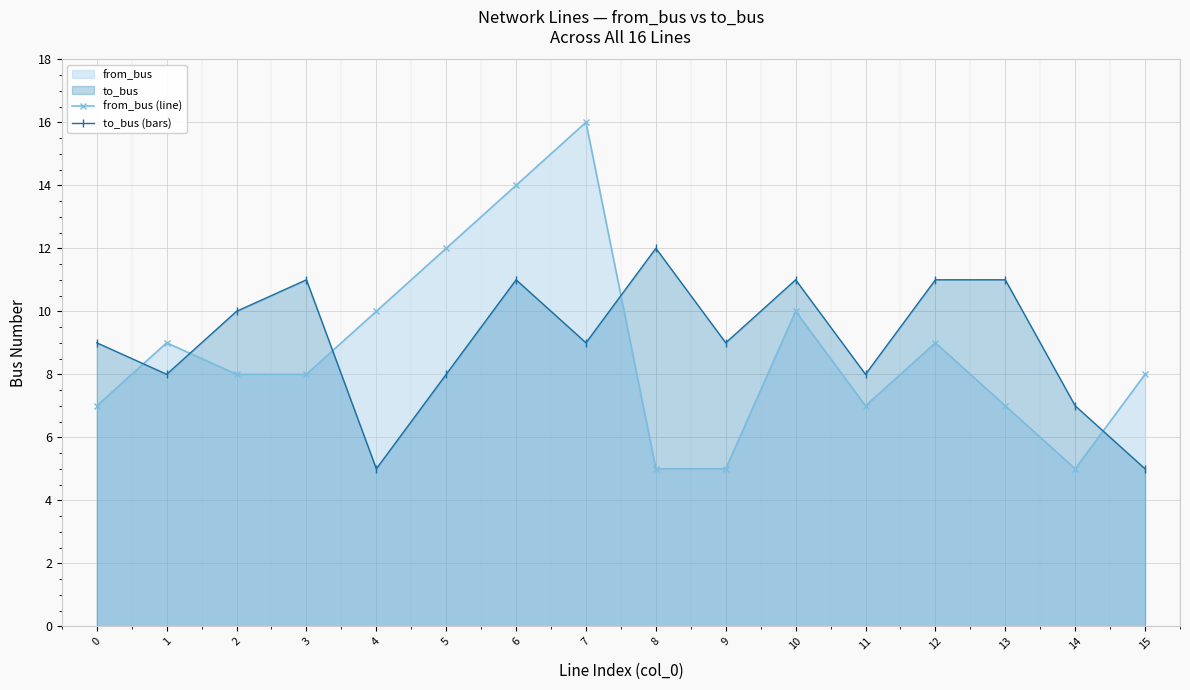

Which has a higher value, 12 or 15?

12